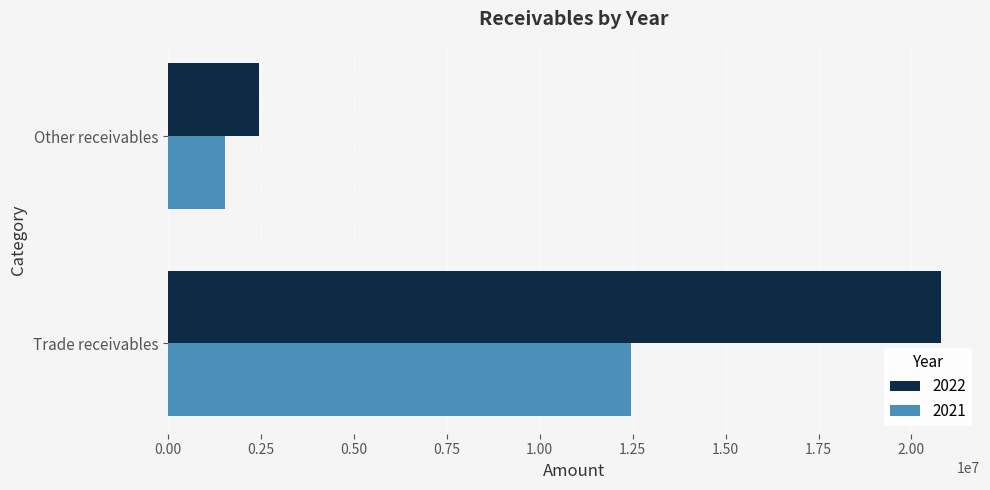

True or false: 2021 has a value of 12458361 at Trade receivables.

True